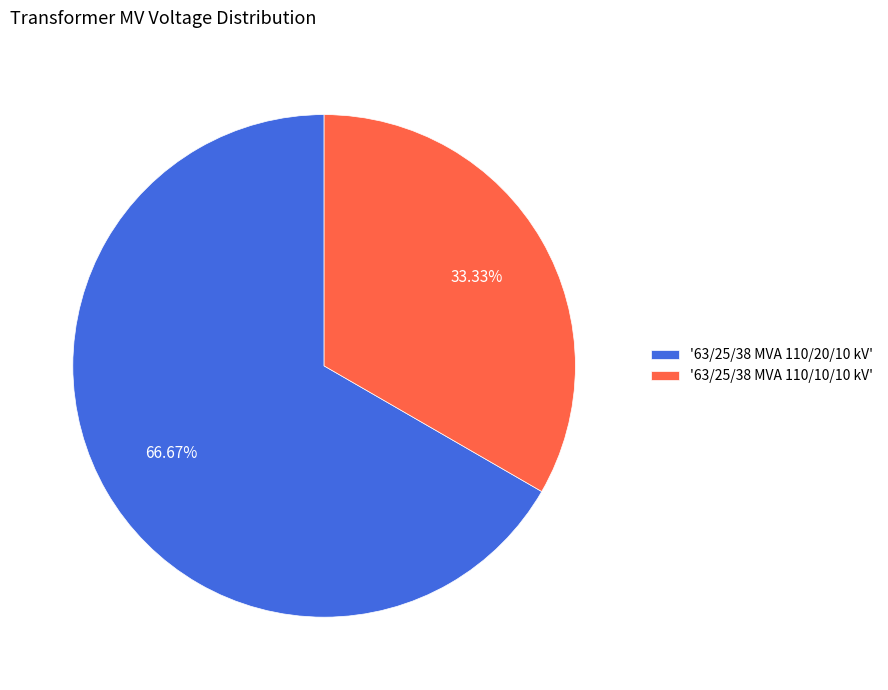

How many slices are in this pie chart?

2